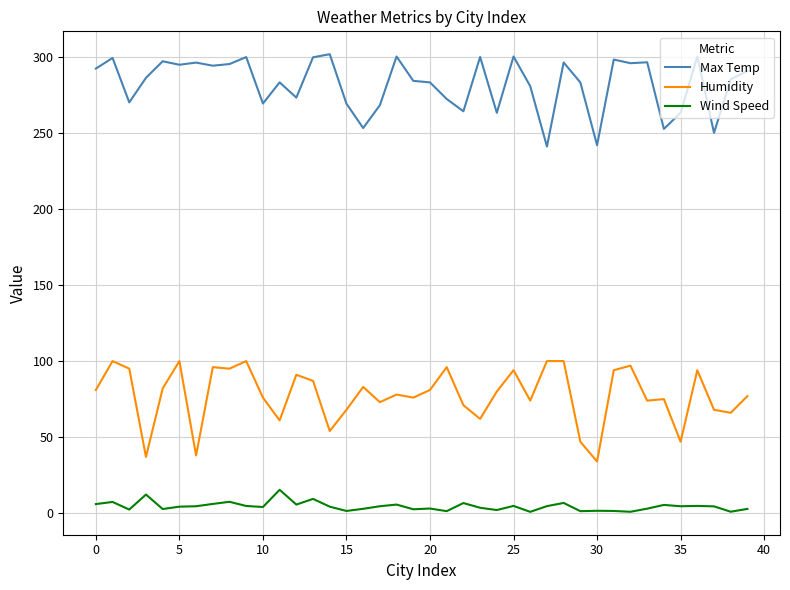

True or false: Max Temp has more than 1 interior local peaks.

True